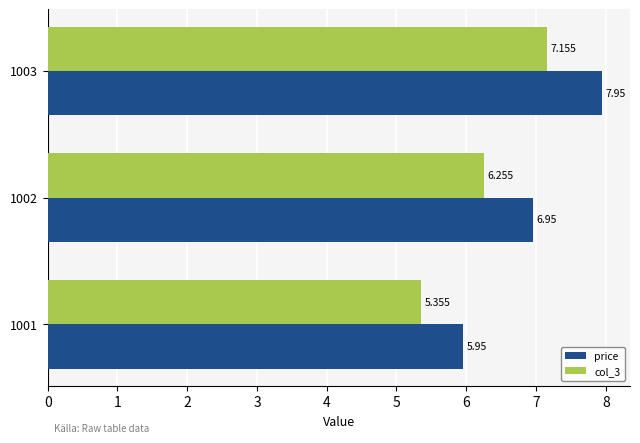

At which category does the chart reach its peak across all series?

1003